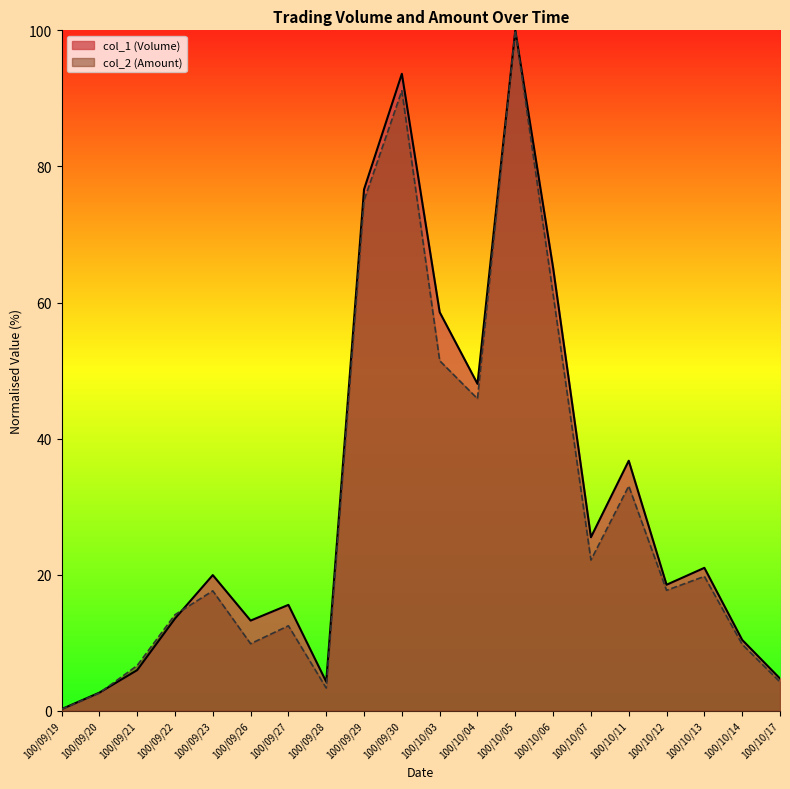

Which has a higher value, 100/09/28 or 100/10/07?

100/10/07